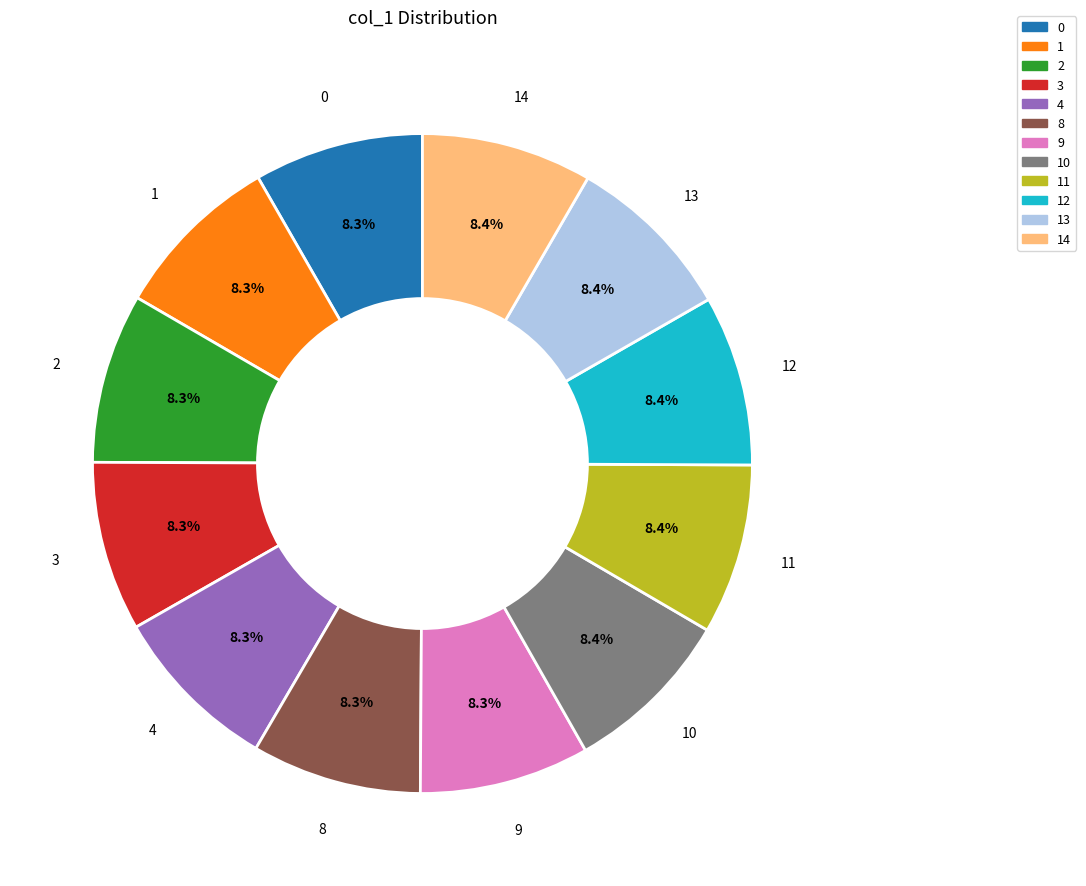

Combined, what portion of the pie is 12 and 8?

16.7%